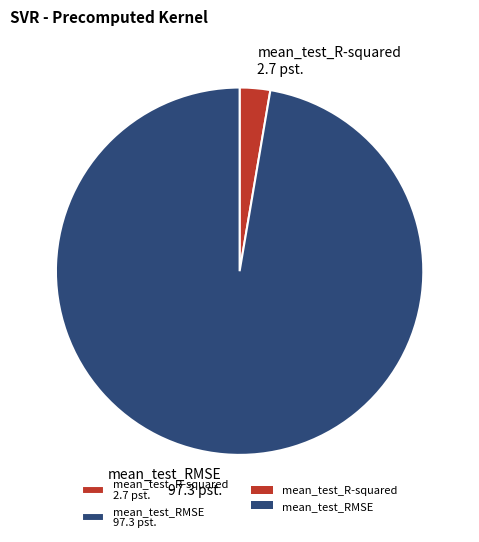

Which has a higher value, mean_test_R-squared or mean_test_RMSE?

mean_test_RMSE